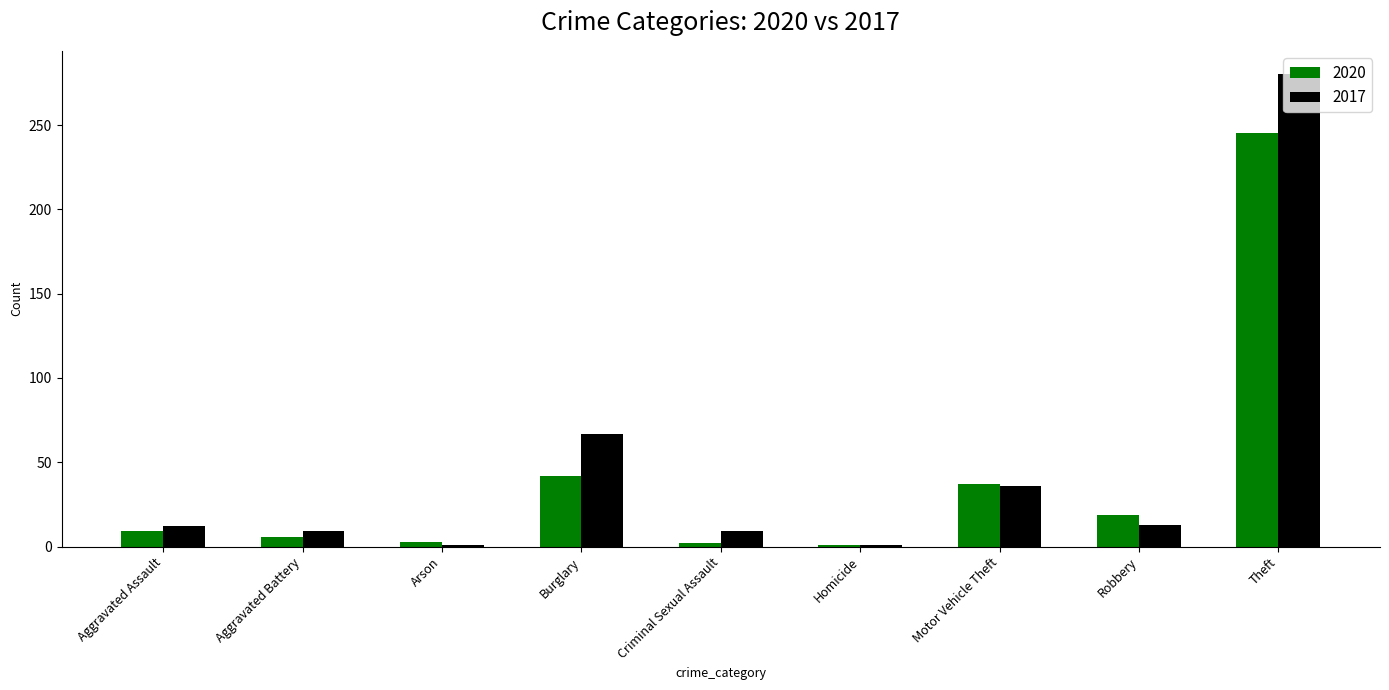

What is the label of the 2nd bar from the left?

Aggravated Battery